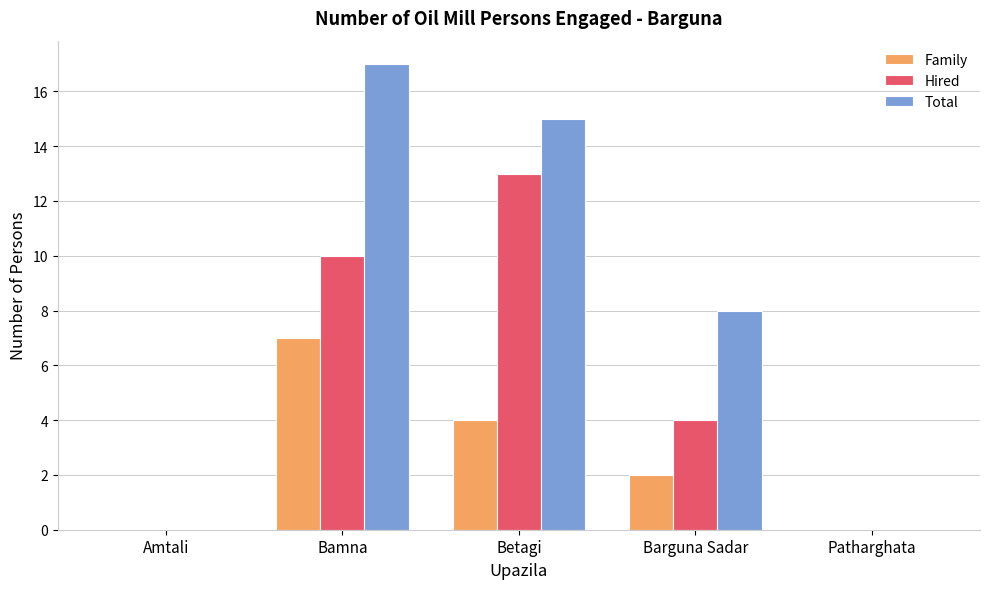

Which label corresponds to the largest value in the chart?

Bamna